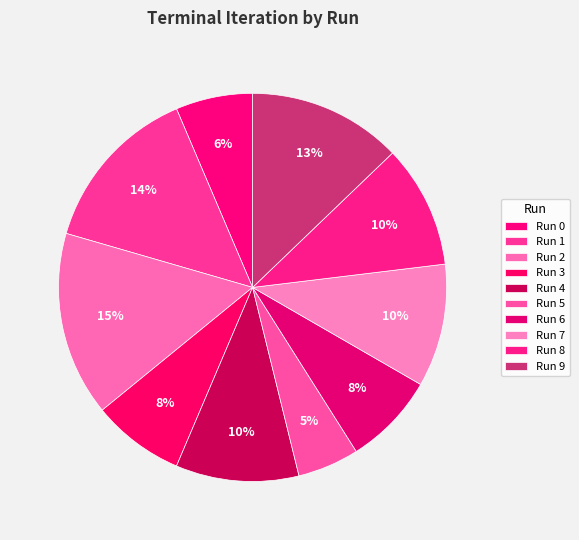

How many slices are in this pie chart?

10